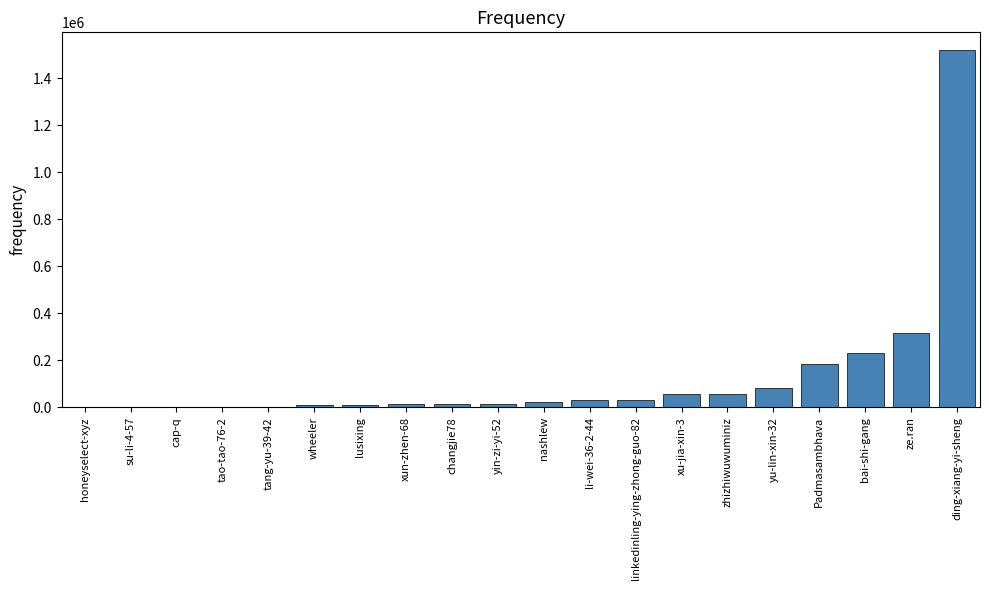

What is the sum of all values?

2605209